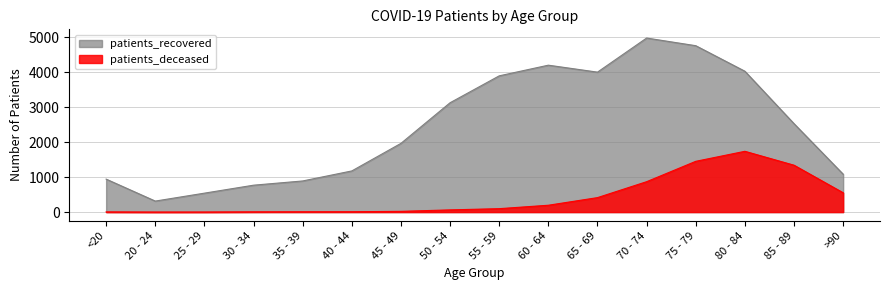

What are all the series names shown in the legend?

patients_recovered, patients_deceased